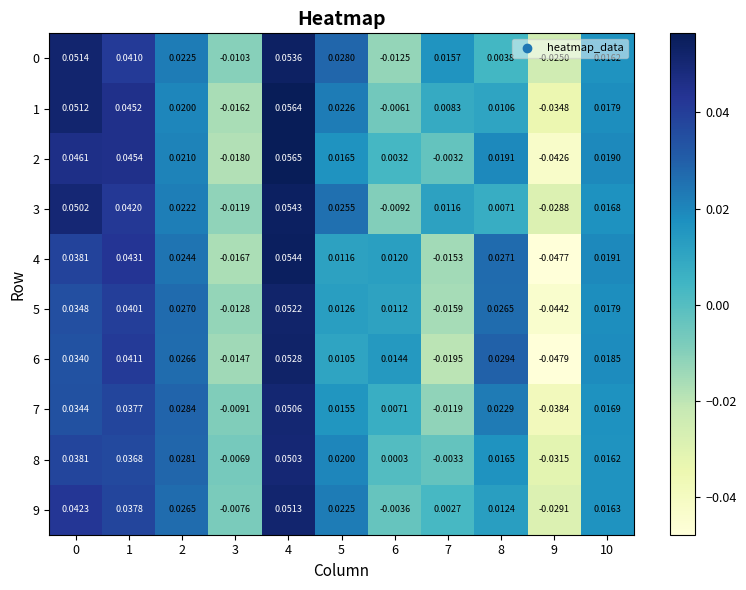

Which series changed the most between 8 and 9?

6